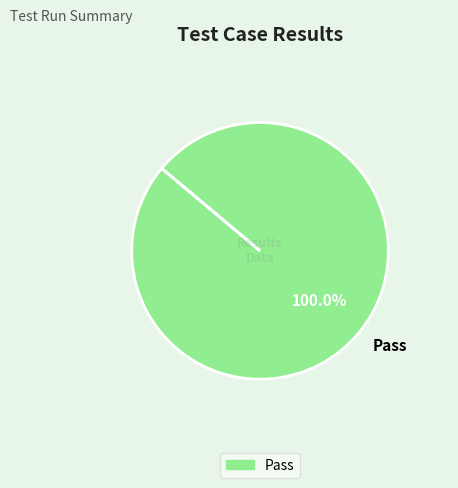

Rank the categories by value from highest to lowest.

Pass